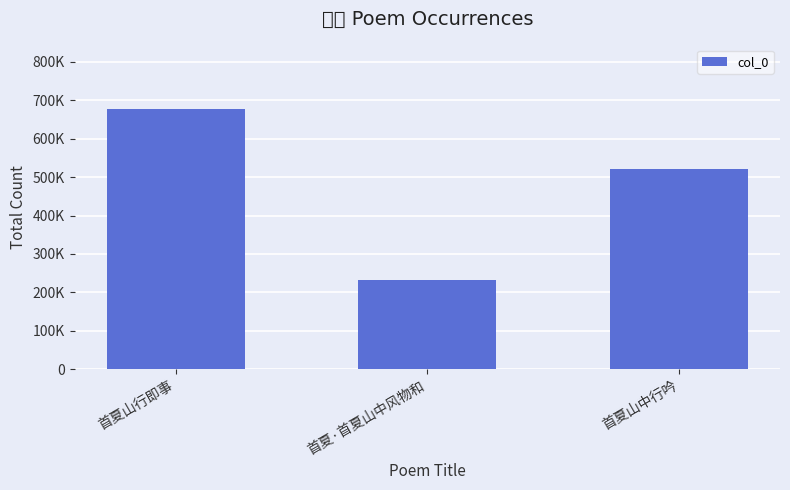

Reading right to left, transcribe all the data shown in this chart.

首夏山中行吟=520619	首夏·首夏山中风物和=231560	首夏山行即事=676102